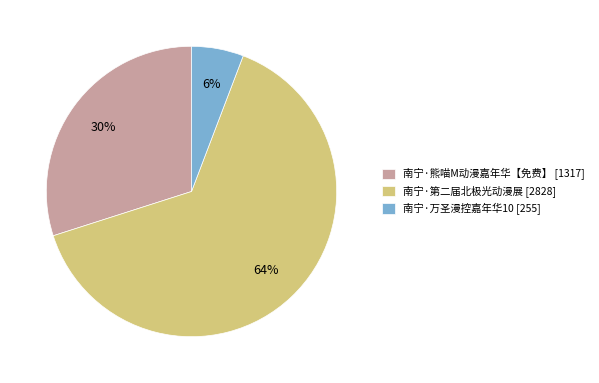

Do 南宁·万圣漫控嘉年华10 [255] and 南宁·第二届北极光动漫展 [2828] together represent more than half of the pie?

Yes